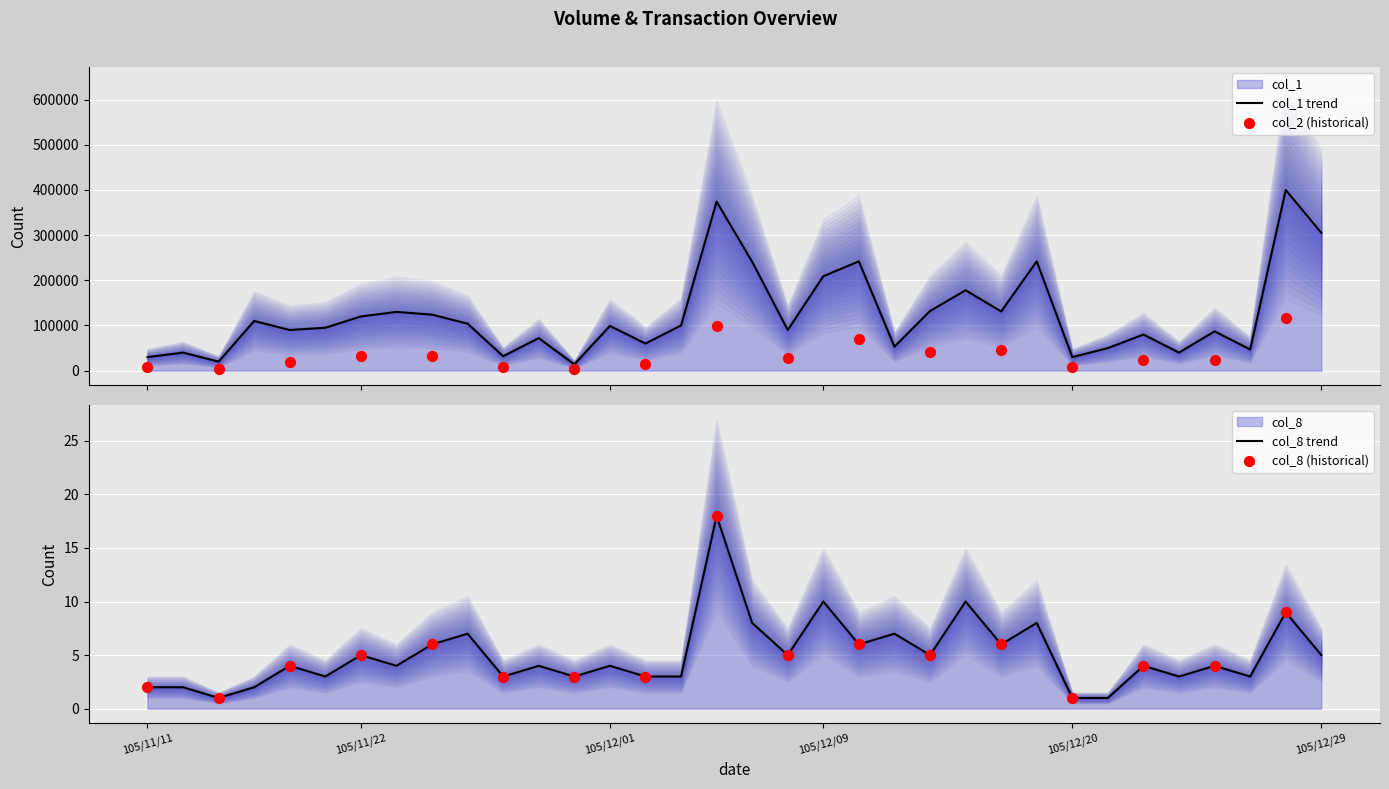

Which series contains the highest Y value?

col_1